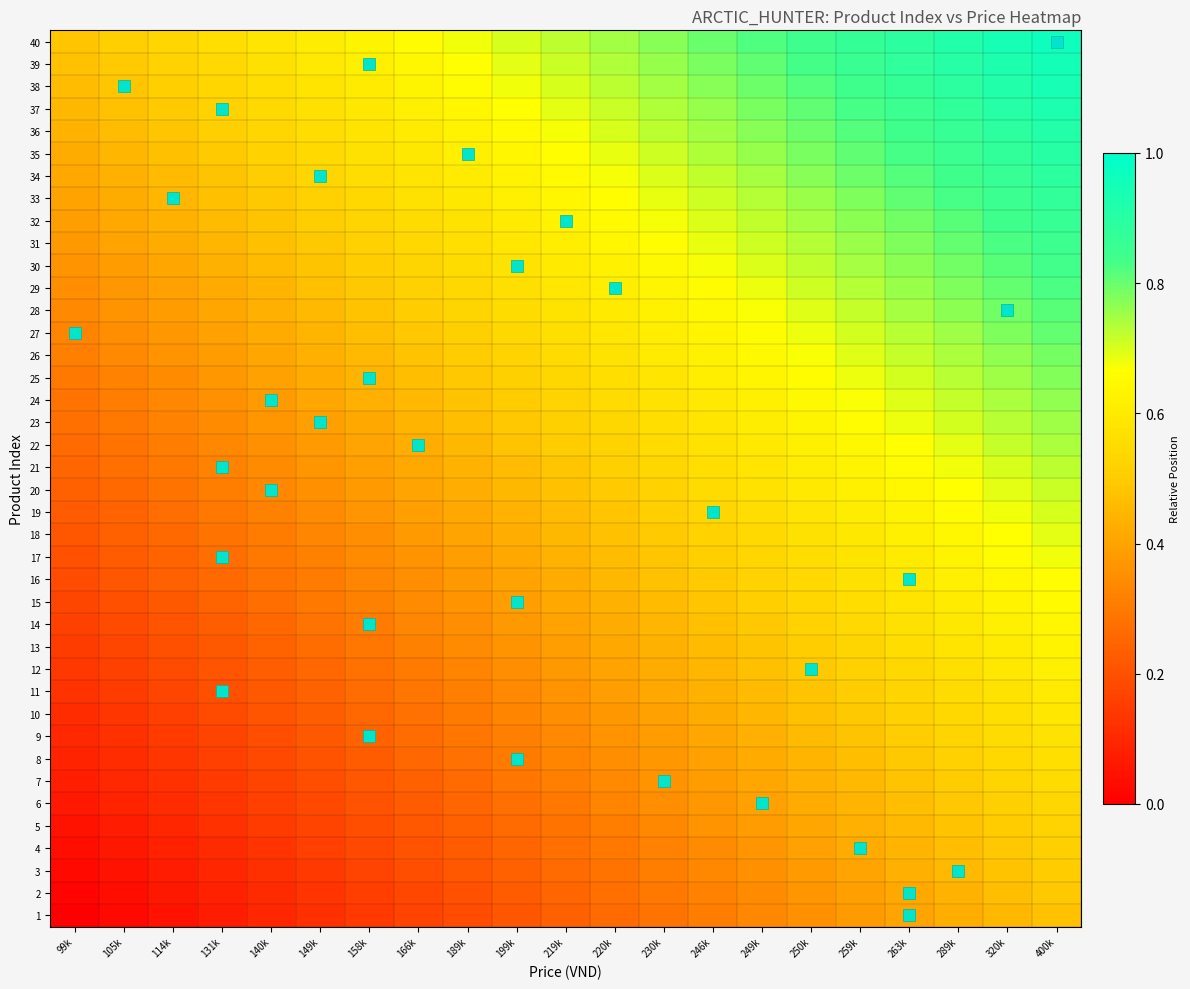

Which series has the widest spread of values?

5